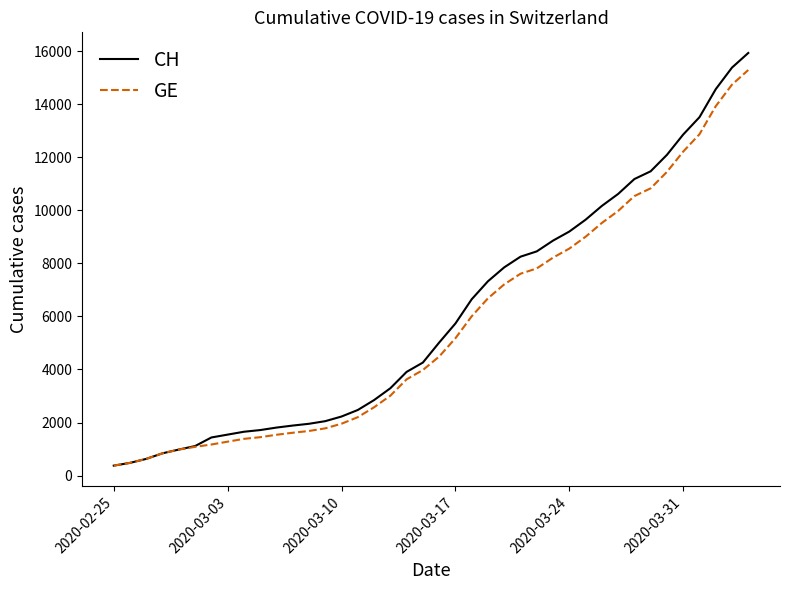

Which series has the largest range (max minus min)?

CH